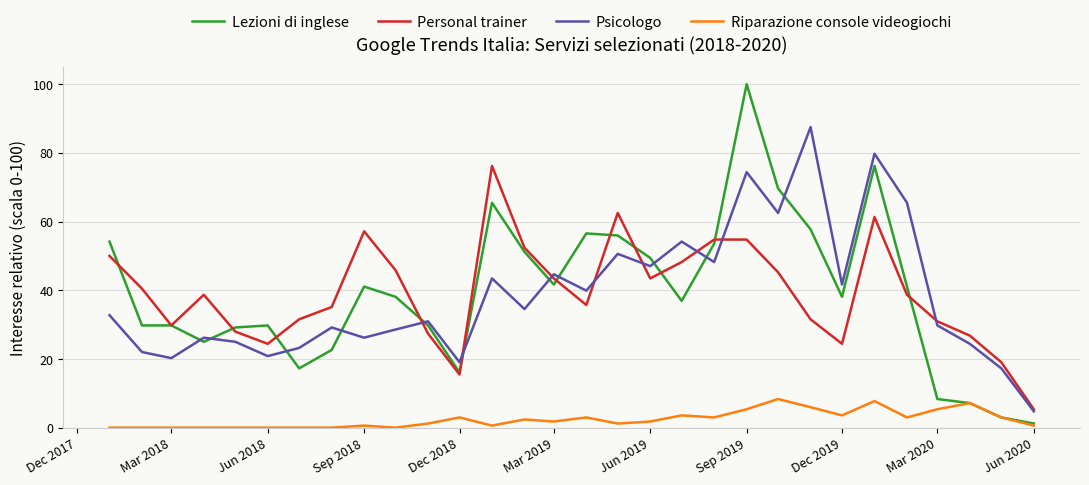

In Riparazione console videogiochi, how many points are higher than both neighbors (excluding endpoints)?

8